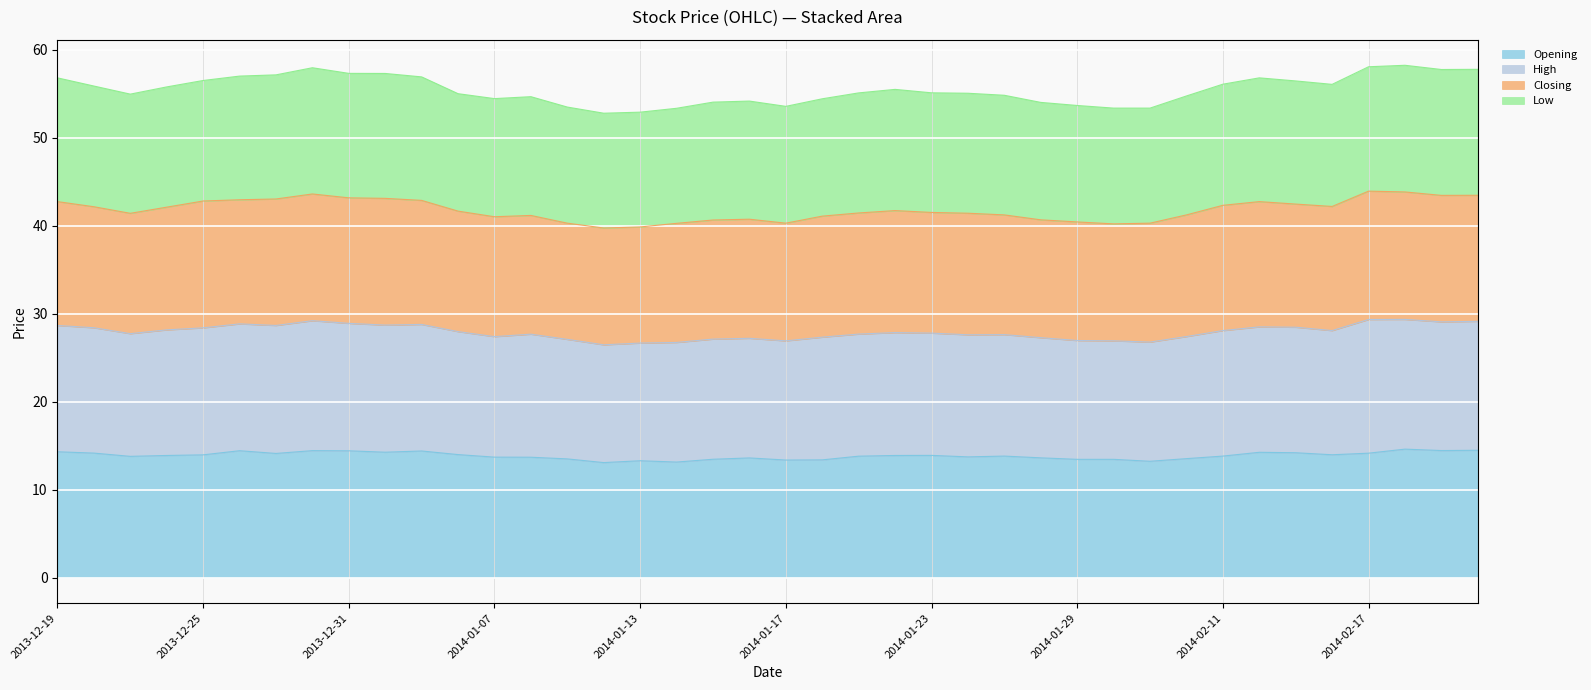

True or false: Opening and Low intersect in this chart.

False